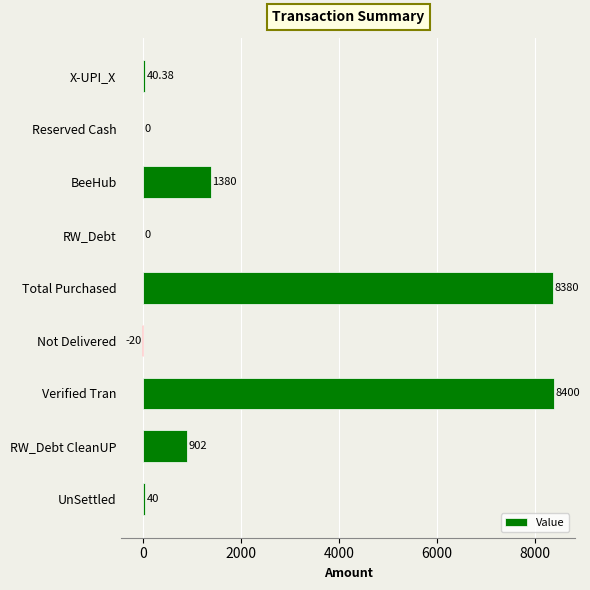

What is the ratio of the value at RW_Debt CleanUP to the value at BeeHub?

0.7